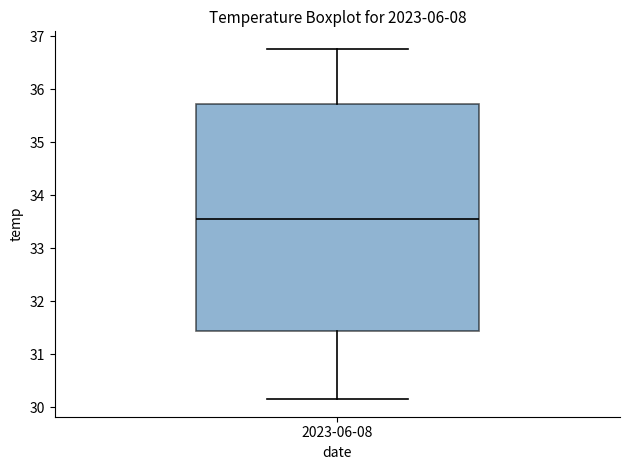

Where is the lower edge of the box for 2023-06-08 on the y-axis? The values are not printed on the chart, so give them approximately, as read against the axis.

31.4